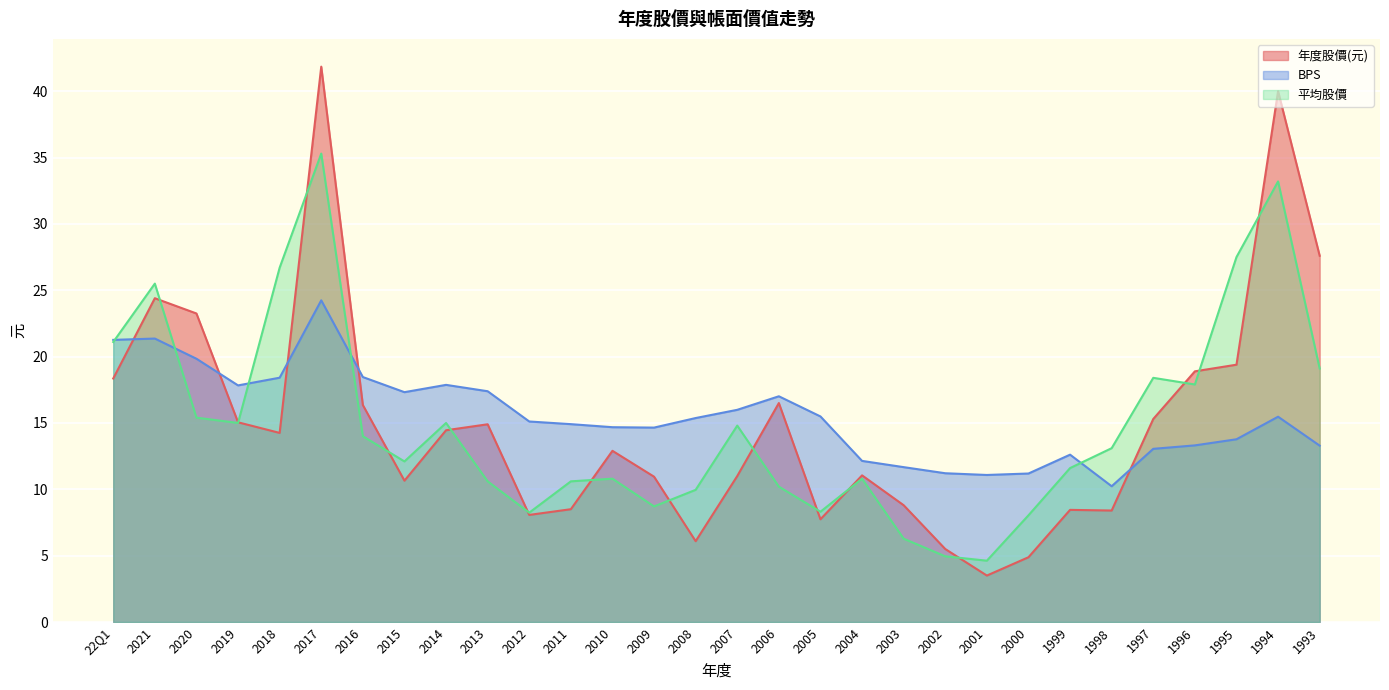

Reading right to left, what are all the values shown in this chart?

年度股價(元): 1993=27.6	1994=40.0	1995=19.4	1996=18.9	1997=15.3	1998=8.4	1999=8.4	2000=4.9	2001=3.5	2002=5.5	2003=8.8	2004=11.1	2005=7.7	2006=16.5	2007=11.0	2008=6.1	2009=10.9	2010=12.9	2011=8.5	2012=8.1	2013=14.9	2014=14.4	2015=10.7	2016=16.4	2017=41.9	2018=14.2	2019=15.1	2020=23.2	2021=24.4	22Q1=18.4
BPS: 1993=13.3	1994=15.5	1995=13.8	1996=13.3	1997=13.1	1998=10.2	1999=12.6	2000=11.2	2001=11.1	2002=11.2	2003=11.7	2004=12.1	2005=15.5	2006=17.0	2007=16.0	2008=15.4	2009=14.7	2010=14.7	2011=14.9	2012=15.1	2013=17.4	2014=17.9	2015=17.3	2016=18.5	2017=24.2	2018=18.4	2019=17.8	2020=19.8	2021=21.4	22Q1=21.3
平均股價: 1993=19.1	1994=33.2	1995=27.5	1996=17.9	1997=18.4	1998=13.1	1999=11.6	2000=8.0	2001=4.6	2002=5.0	2003=6.3	2004=10.8	2005=8.3	2006=10.2	2007=14.8	2008=10.0	2009=8.7	2010=10.8	2011=10.6	2012=8.2	2013=10.6	2014=15.0	2015=12.1	2016=14.0	2017=35.3	2018=26.7	2019=15.0	2020=15.4	2021=25.5	22Q1=21.1